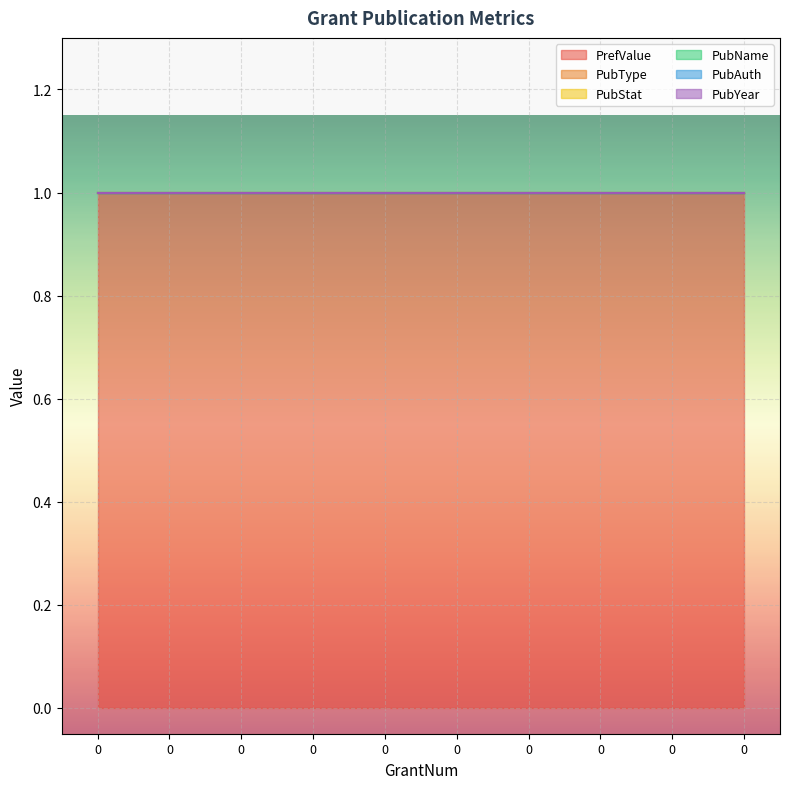

True or false: PrefValue and PubType intersect in this chart.

False